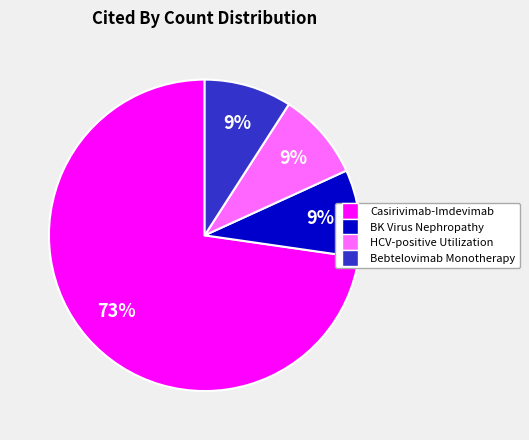

How many segments does this pie chart have?

4